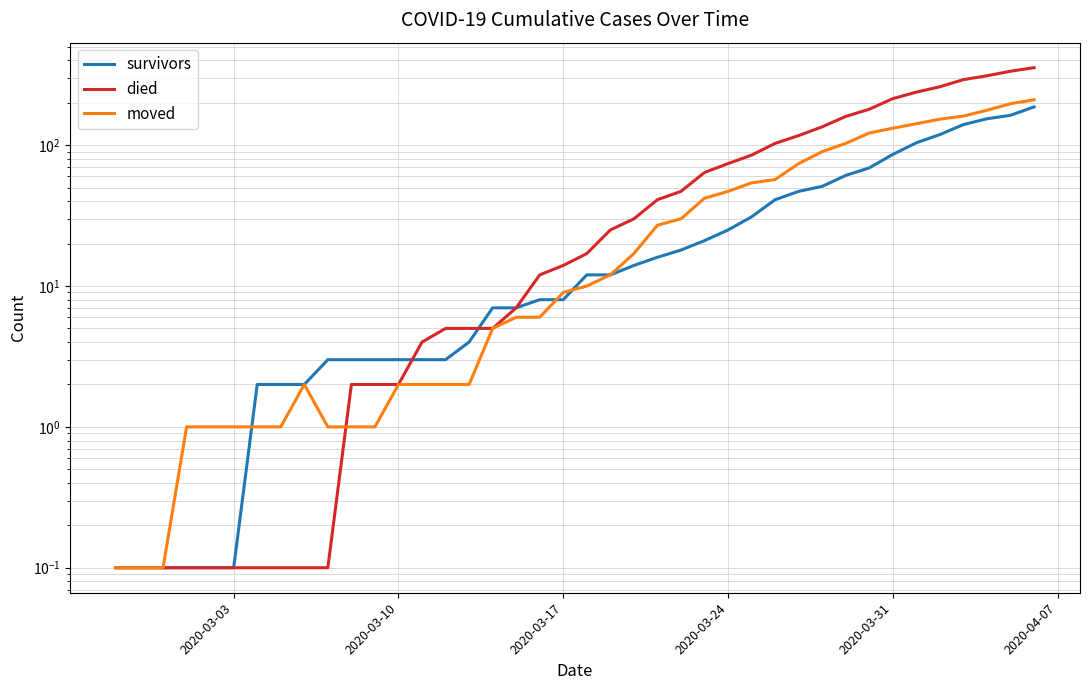

Which category has the lowest value across all series?

2020-03-03